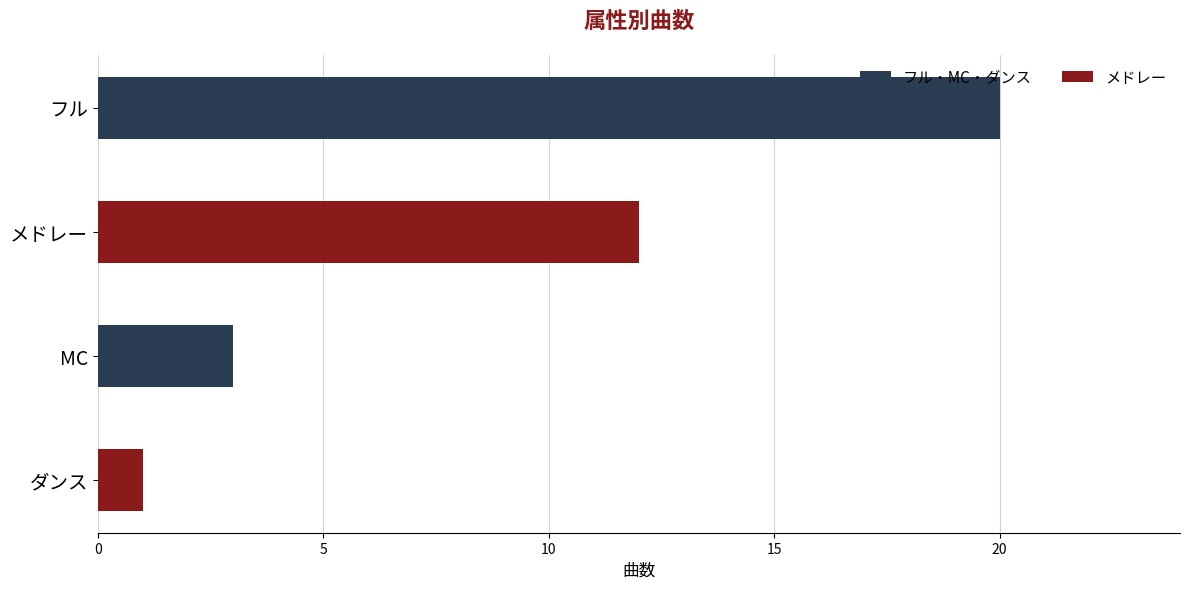

List the labels in order of value, smallest first.

ダンス, MC, メドレー, フル